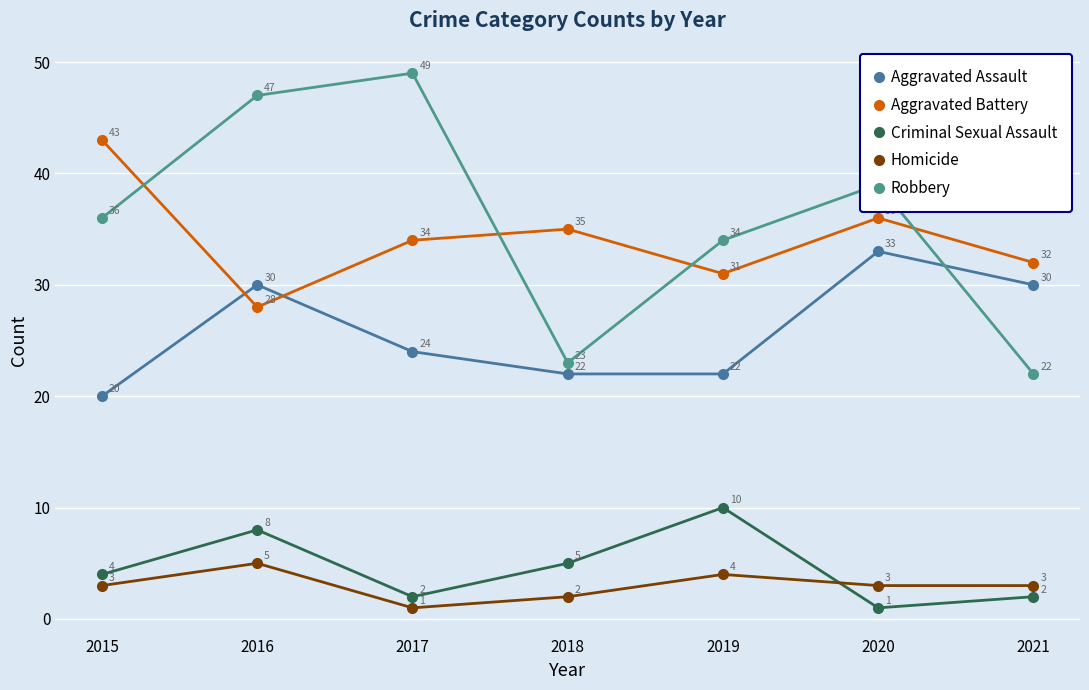

Read the Homicide value at 2021.

3